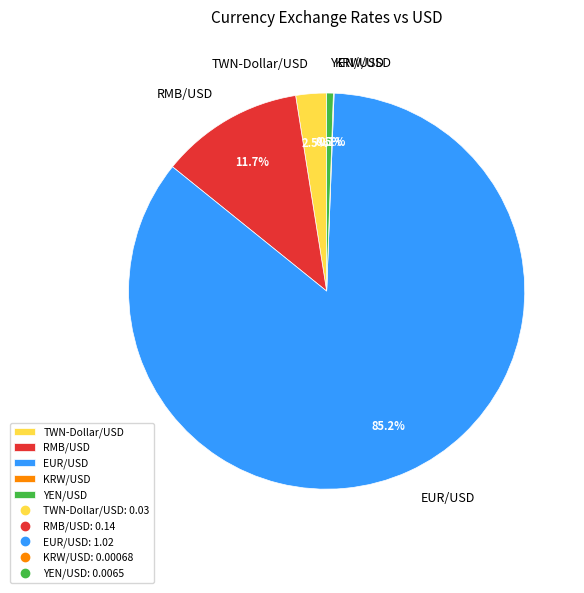

What is the majority slice?

EUR/USD